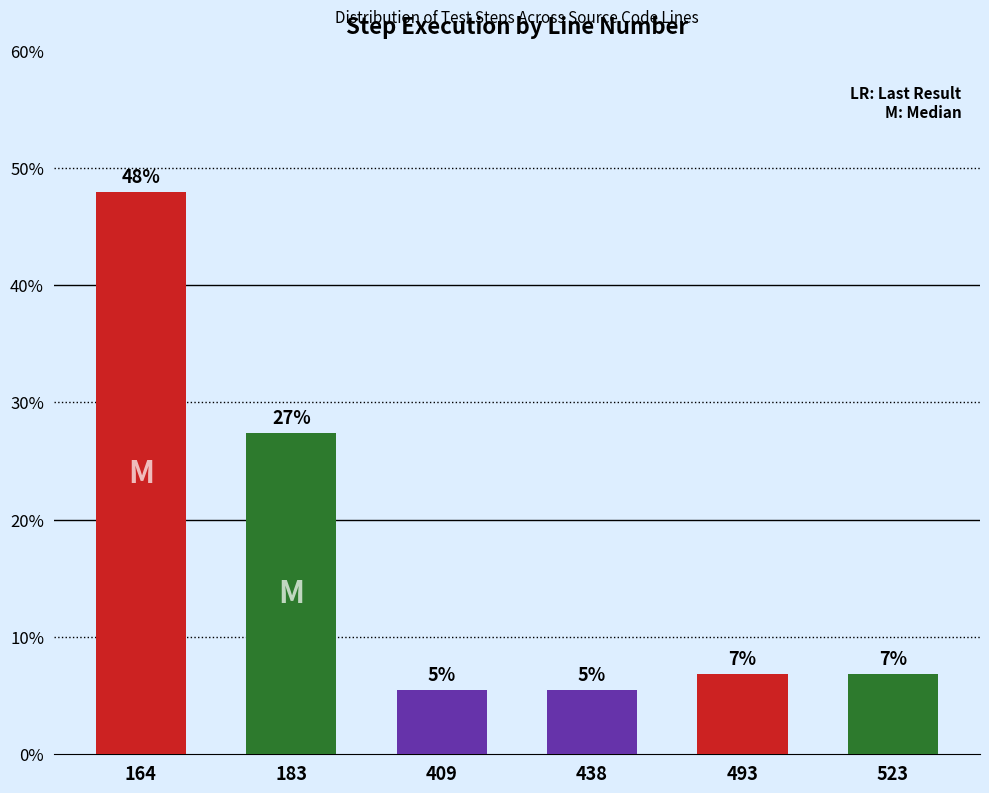

Reading right to left, extract all data points from this chart.

6.8	6.8	5.5	5.5	27.4	47.9